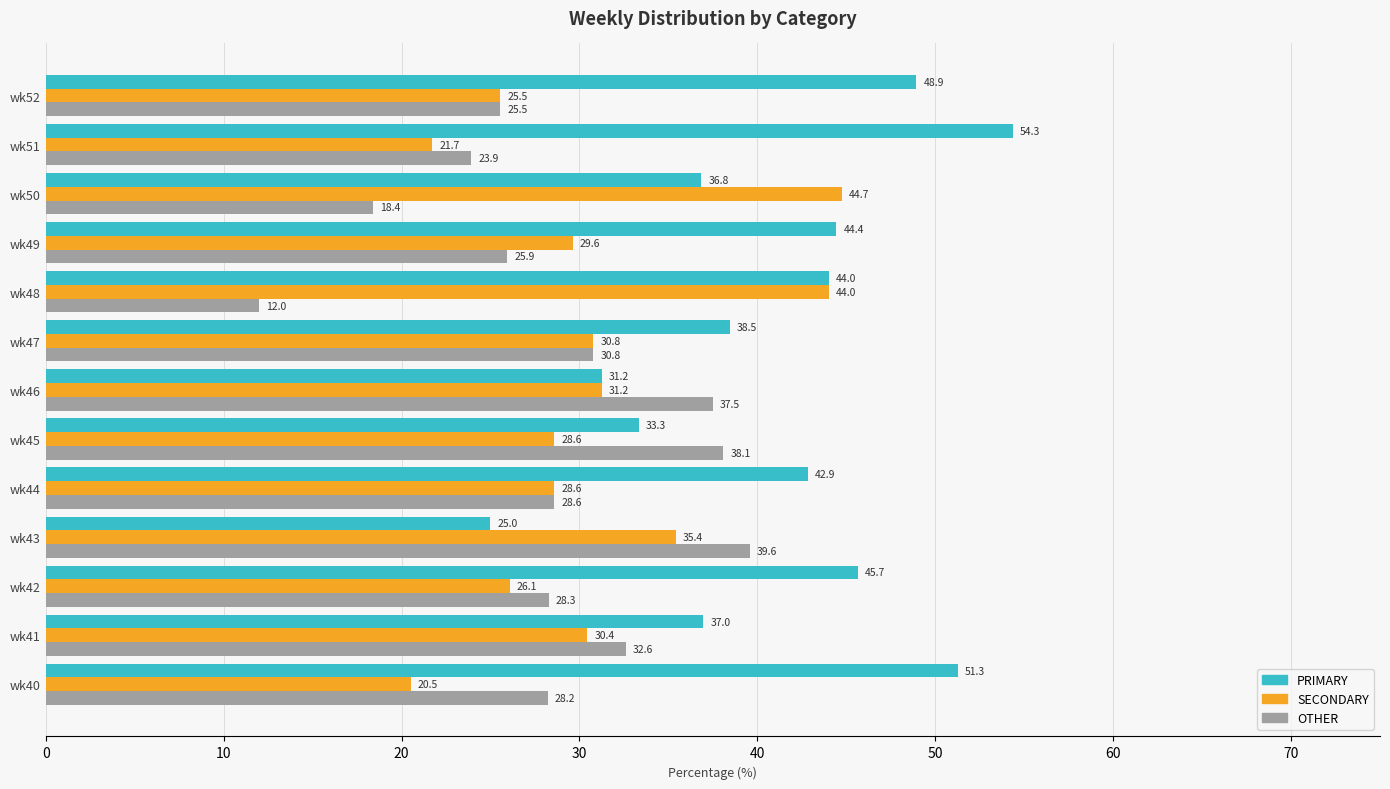

How many series are shown in this chart?

3